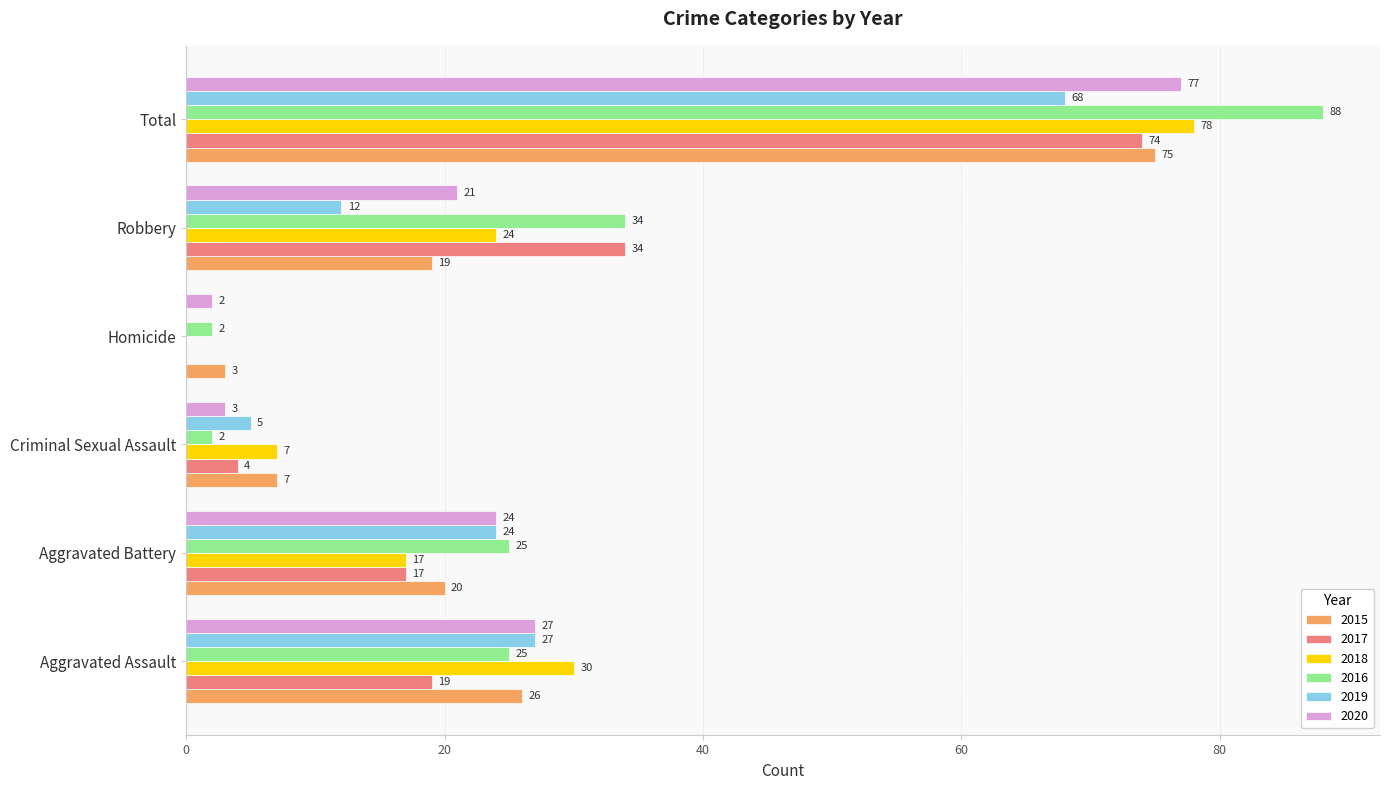

Which series has the largest total across all categories?

2016